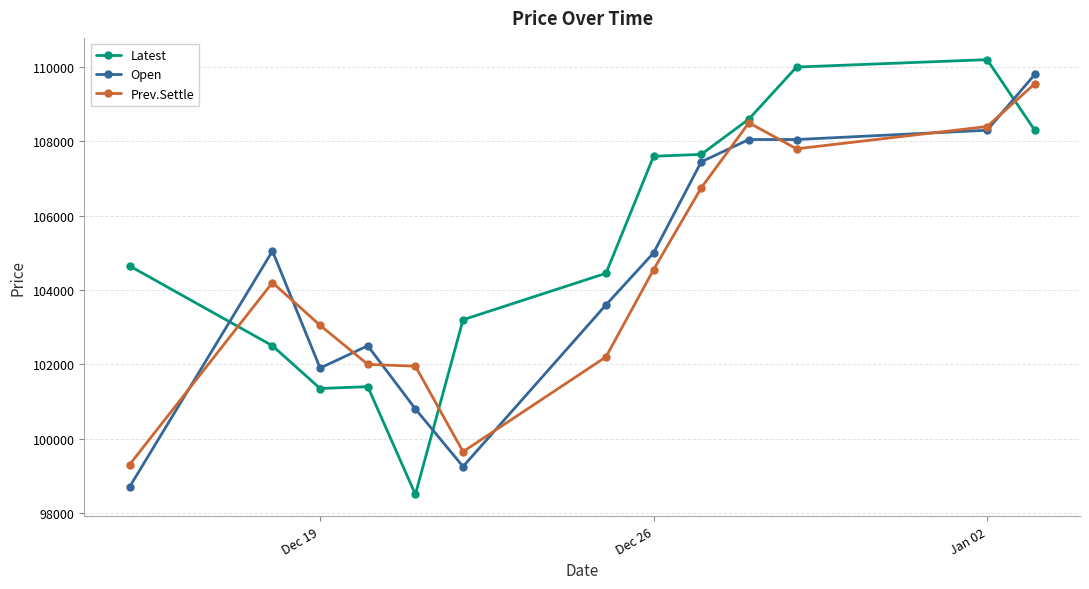

What is the value of the Open point at the 3rd from the left?

101900